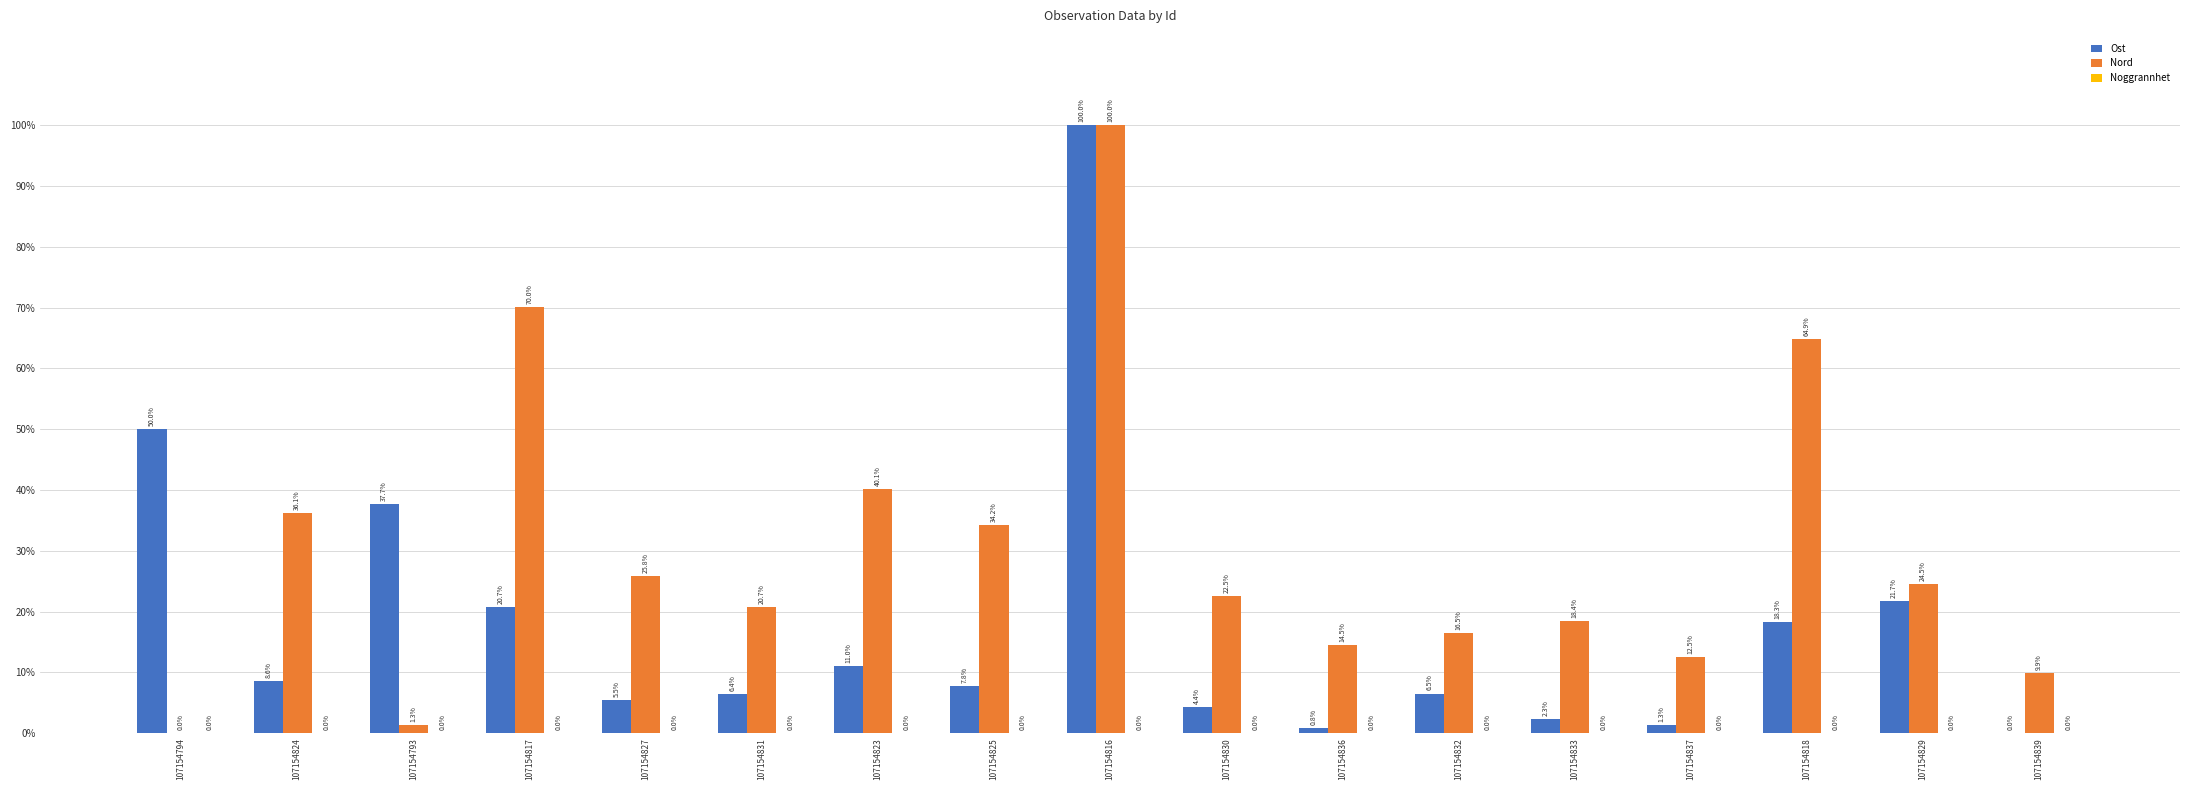

At which category is the sum across all series the highest?

107154816